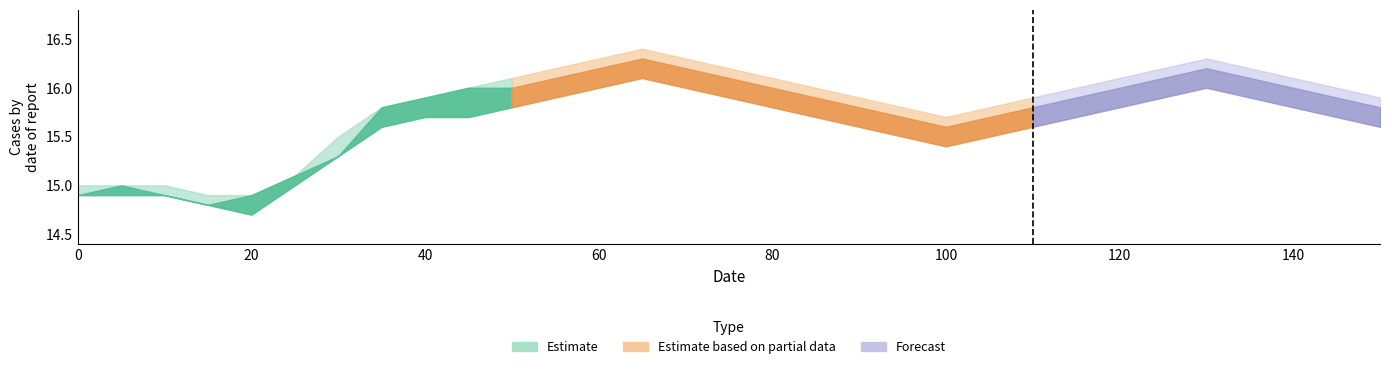

What is the sum of the close values at 150 and 25?

30.9